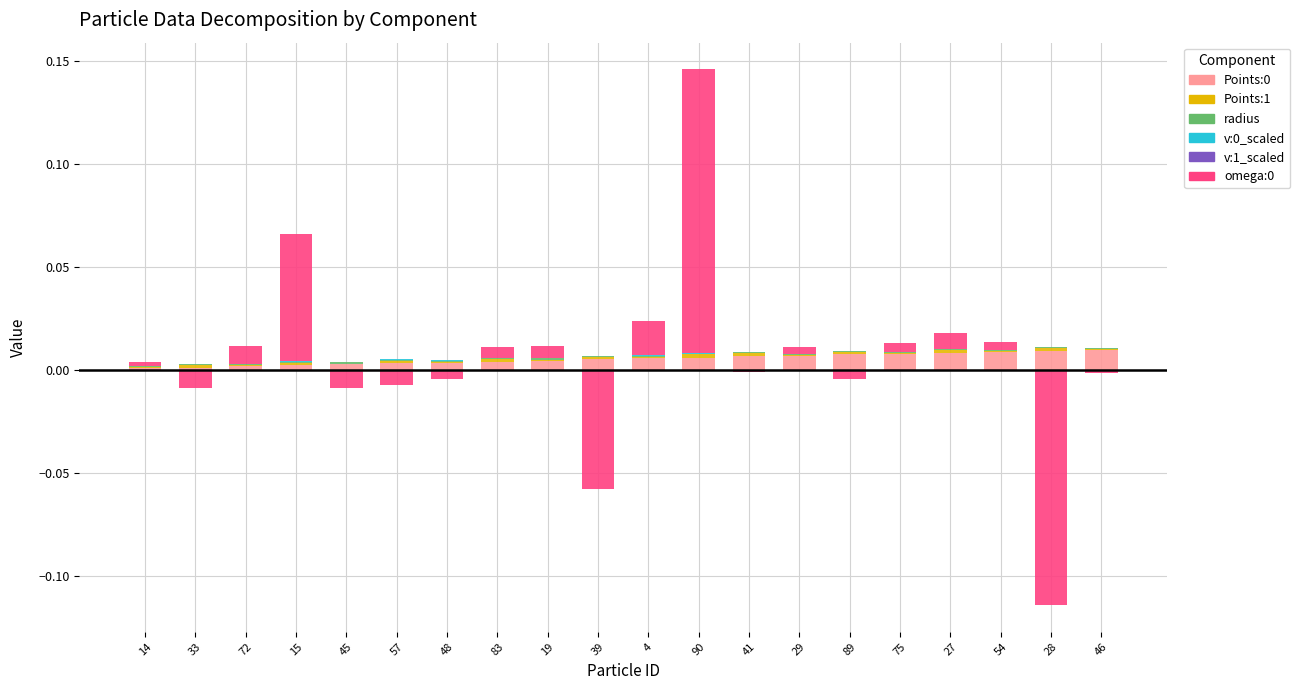

What position from the right is 89?

6